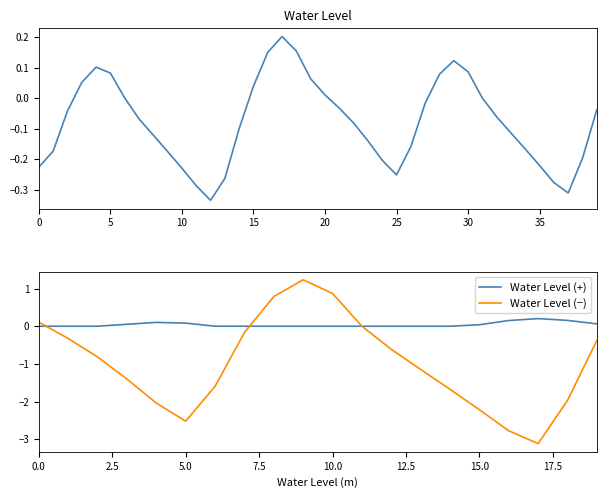

What is the difference between the second highest and second lowest values?

0.5